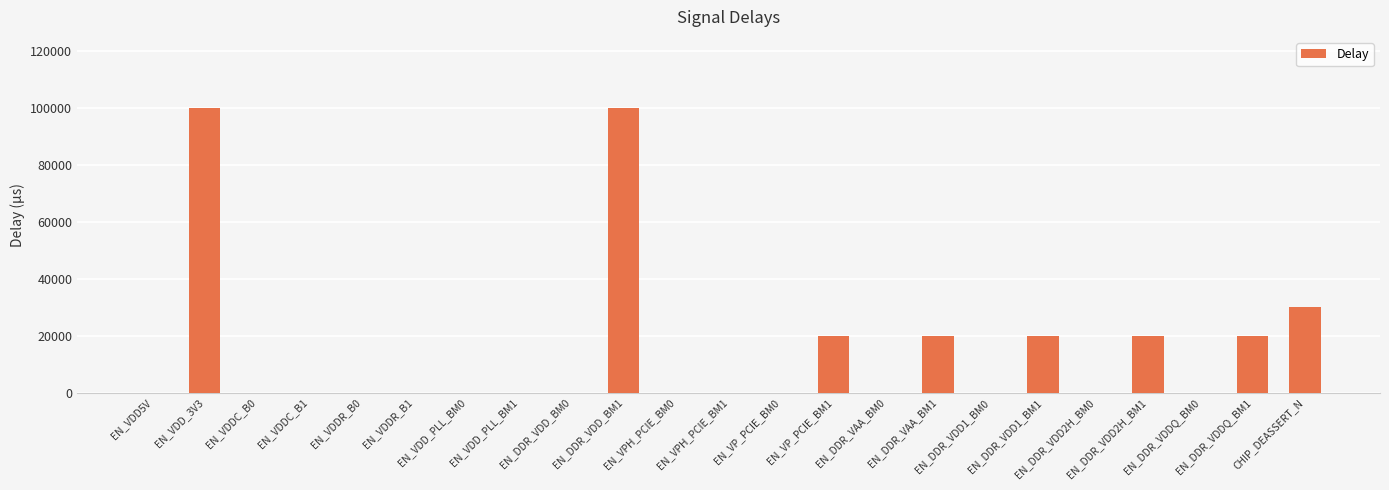

What is the maximum value shown in the chart?

100000